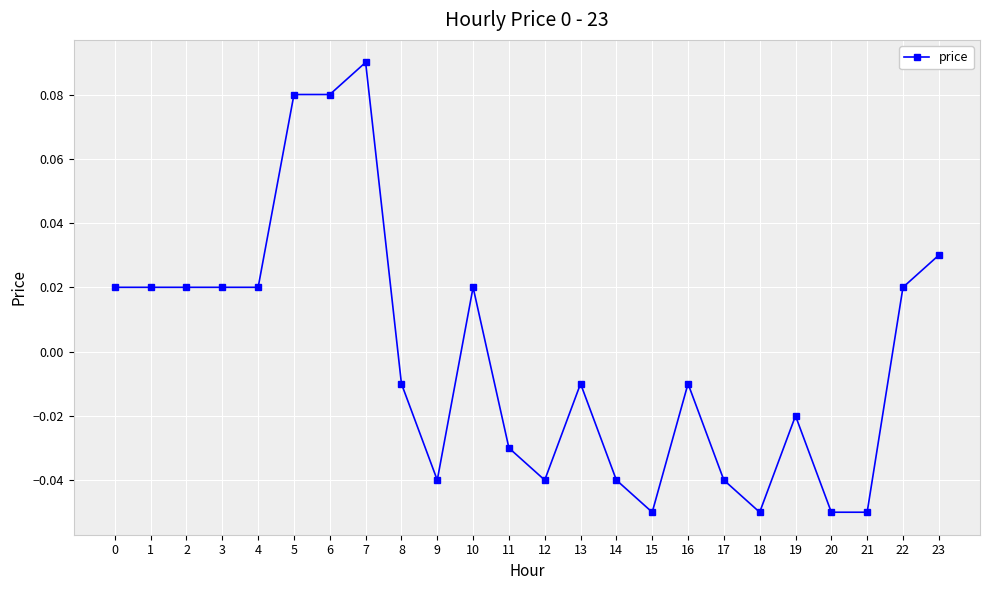

Which has a higher value, 5 or 12?

5